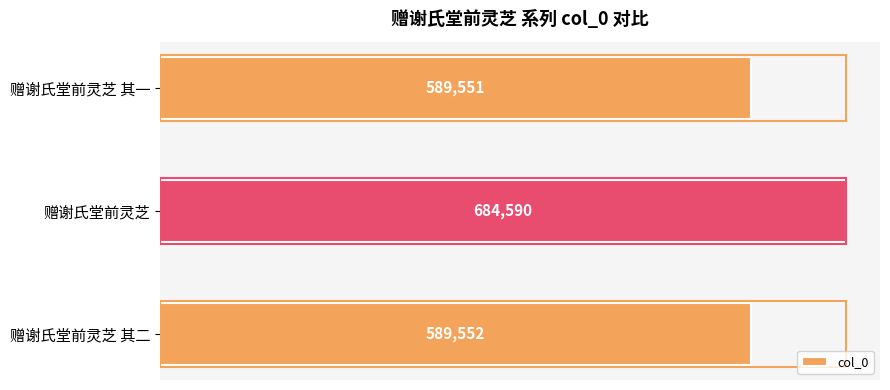

Which has a higher value, 赠谢氏堂前灵芝 or 赠谢氏堂前灵芝 其一?

赠谢氏堂前灵芝